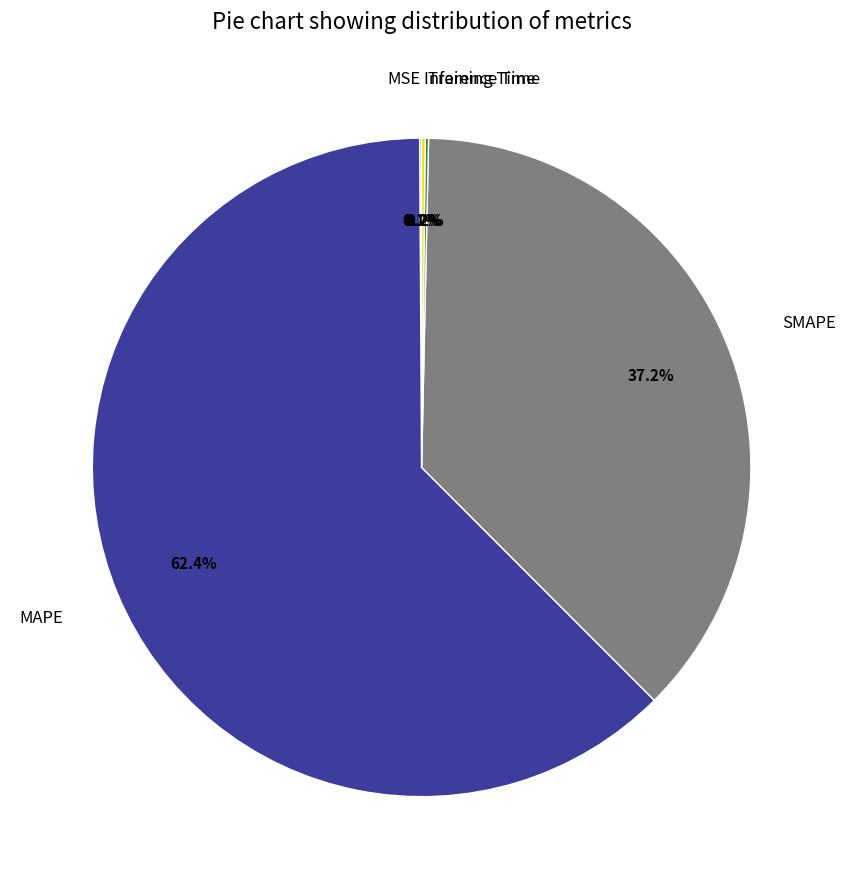

Which category has the biggest portion of the pie?

MAPE